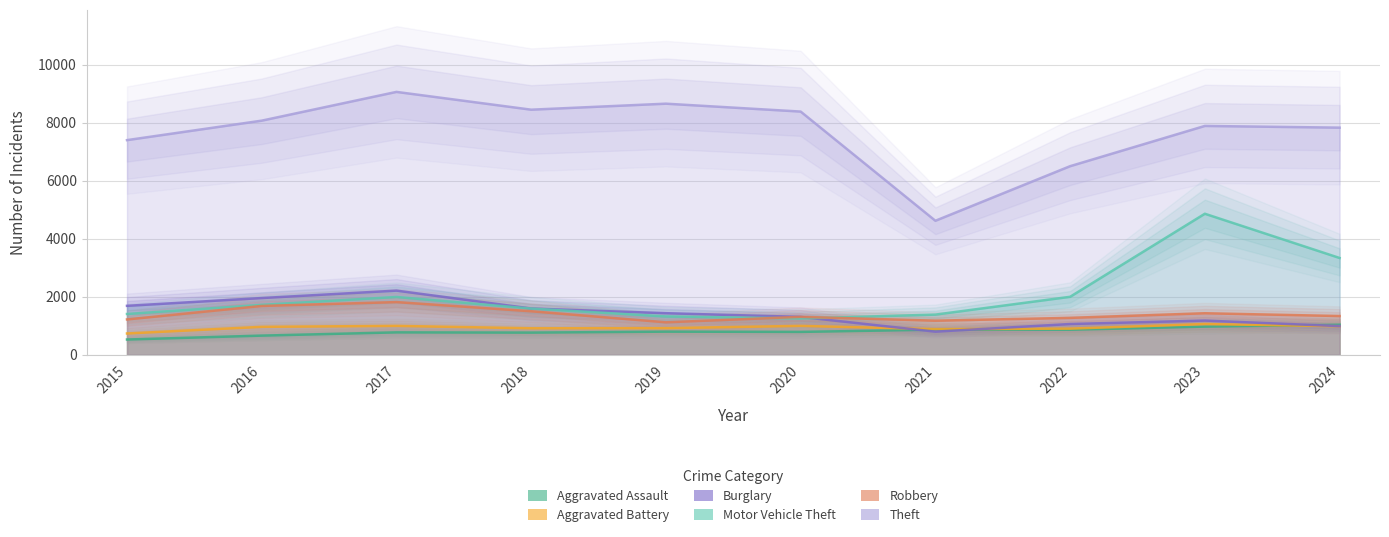

At which category is the sum across all series the highest?

2023